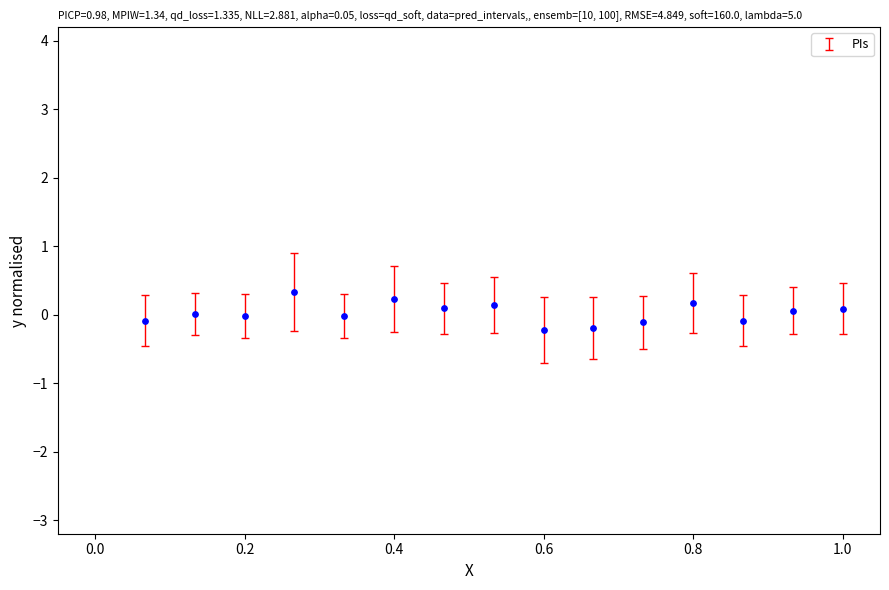

What is the range of Y values (max minus min)?

0.6